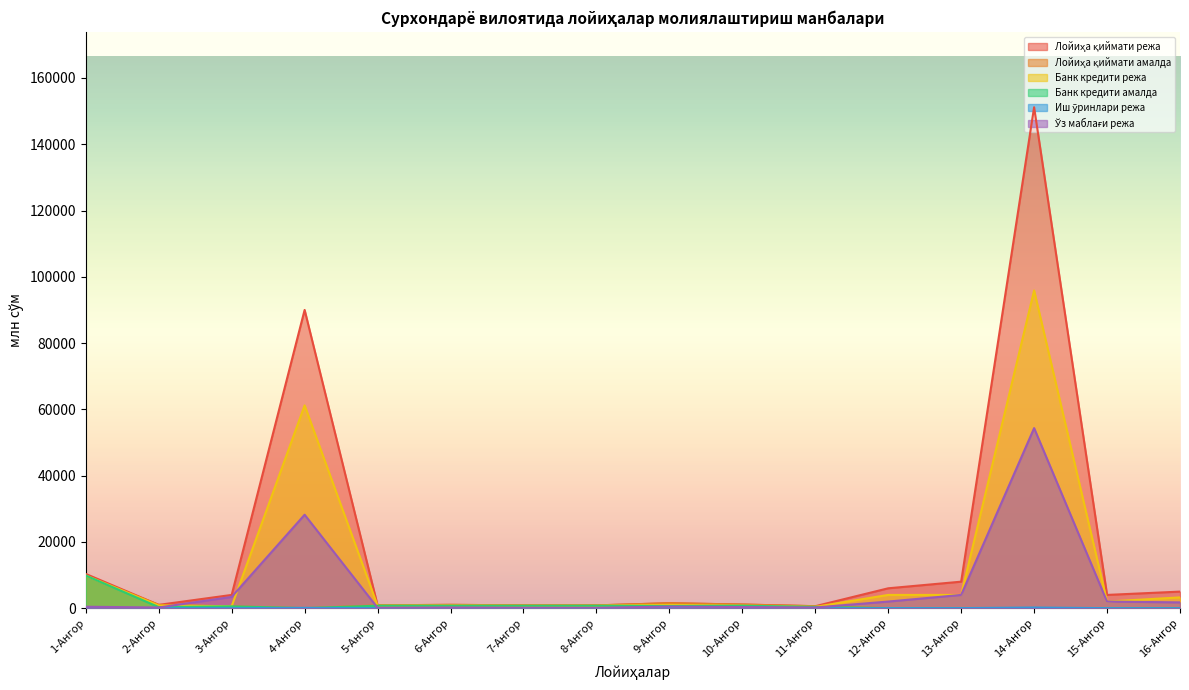

Where does the Лойиҳа қиймати режа series first go above 4000?

1-Ангор